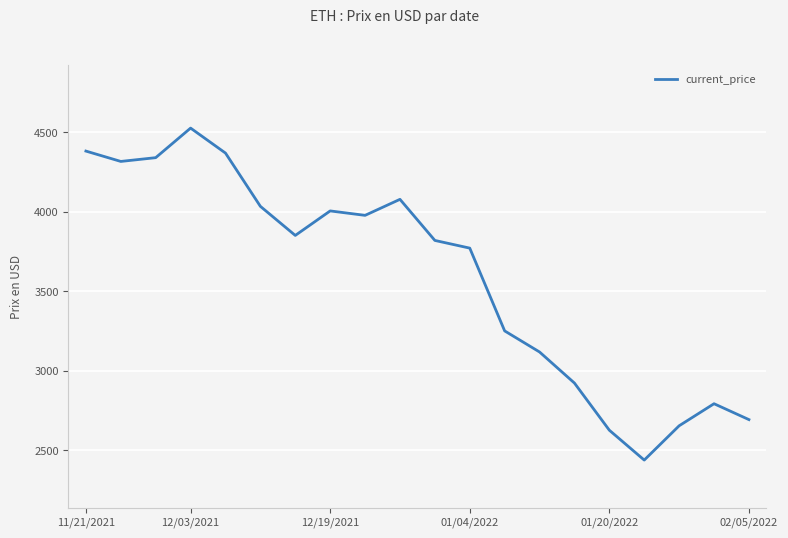

What is the difference between the maximum and minimum values?

2087.8